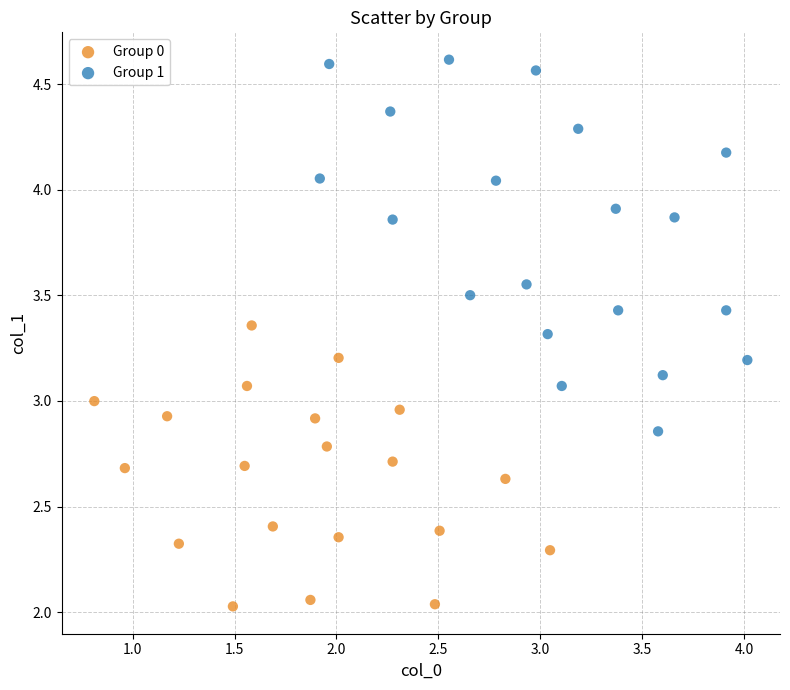

Which series has the largest Y range (max minus min)?

Group 1